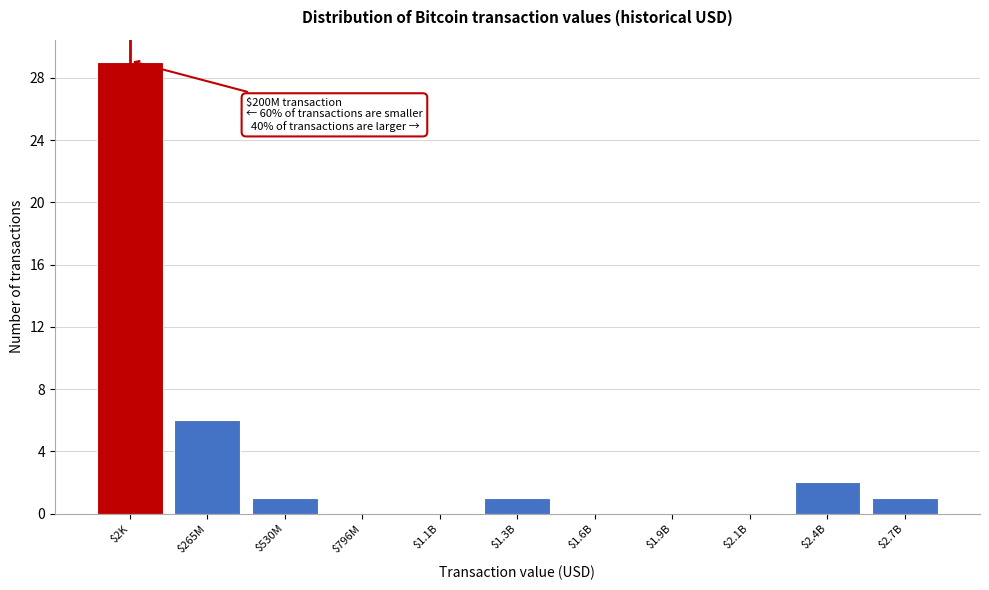

What is the greatest value displayed?

29